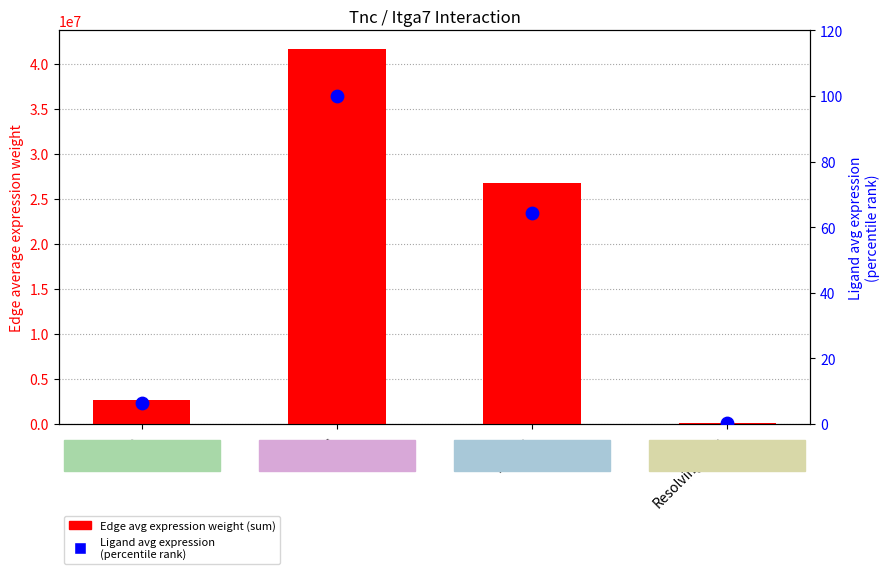

At which category is the sum across all series the highest?

FAPs